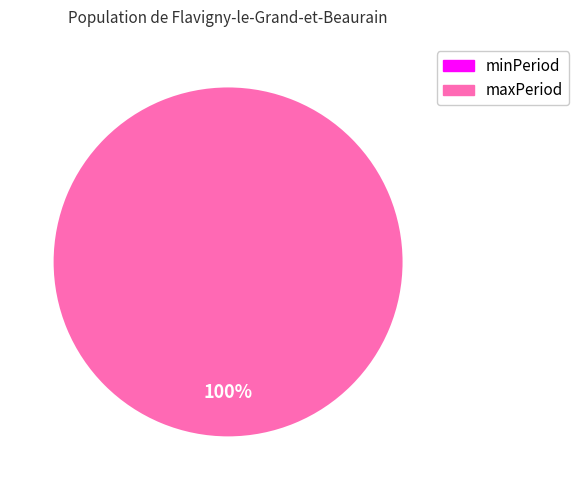

Which category has the smallest portion of the pie?

minPeriod